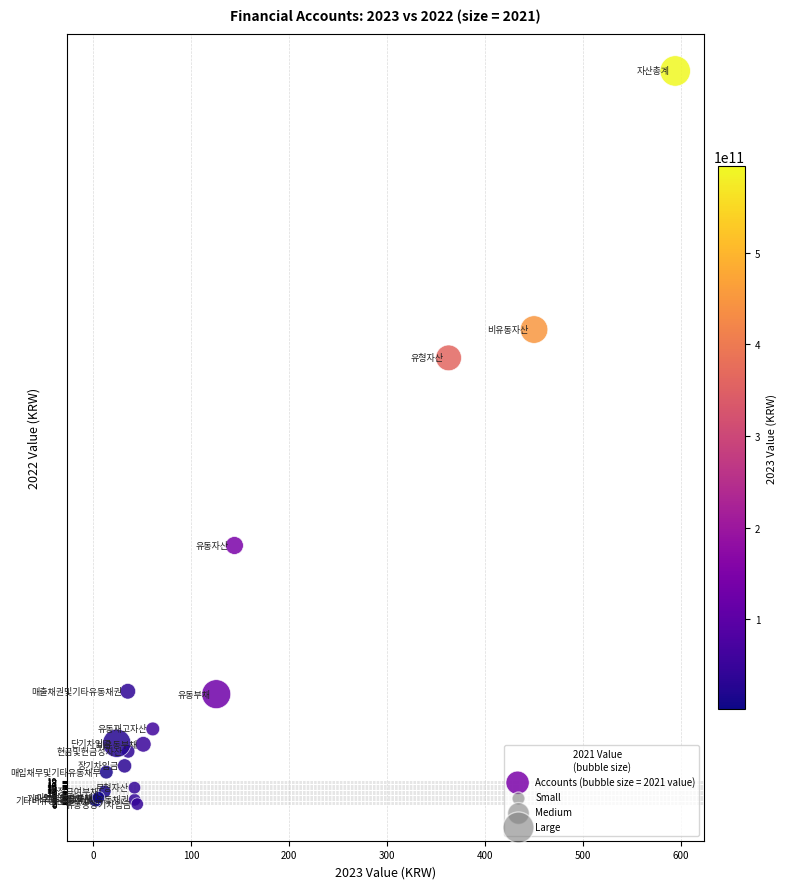

What Y value in the scatter plot is closest to 299?

365.1